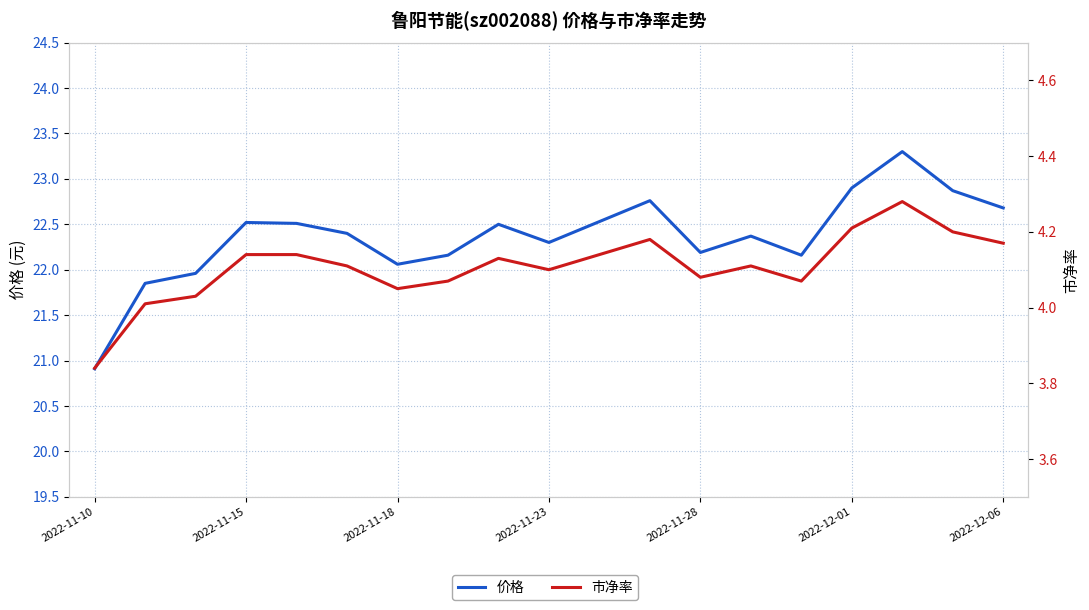

True or false: 市净率 has more than 2 points higher than both neighbors.

True